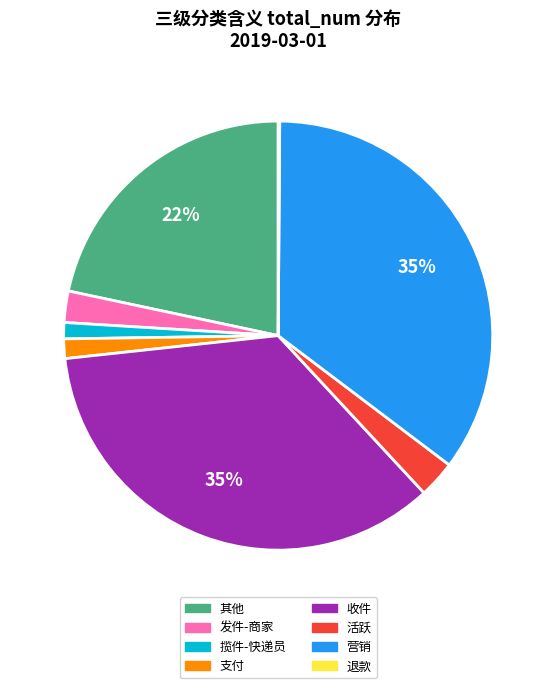

Is it true that 揽件-快递员 is 1% of the pie?

True